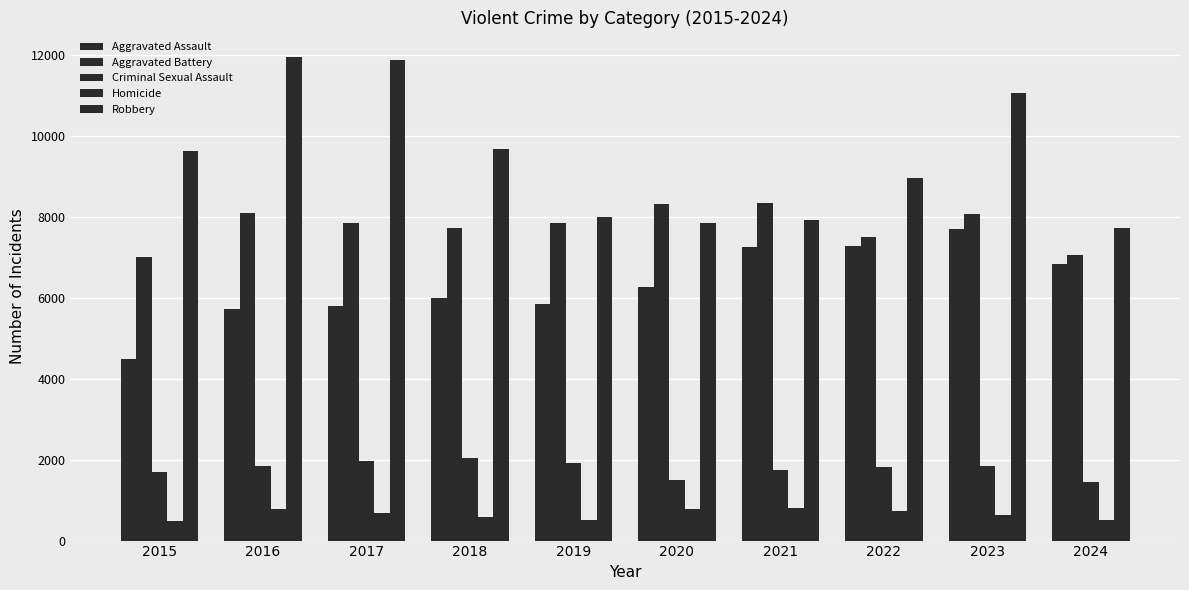

How many bars are there in each group?

5